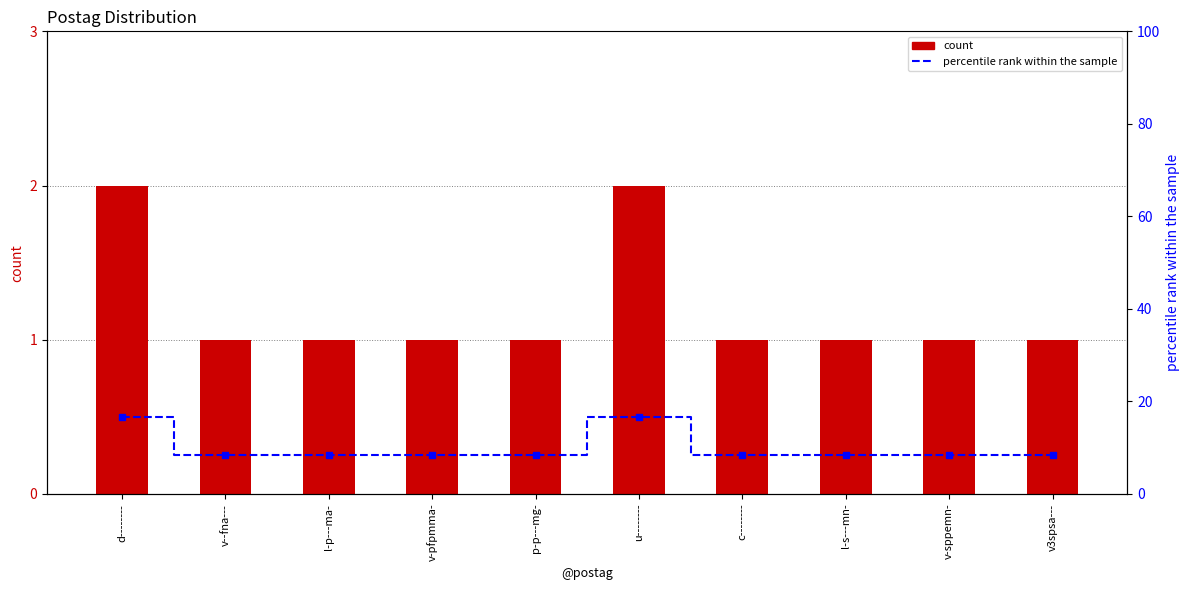

List the series in order of their overall mean, lowest first.

count, percentile rank within the sample